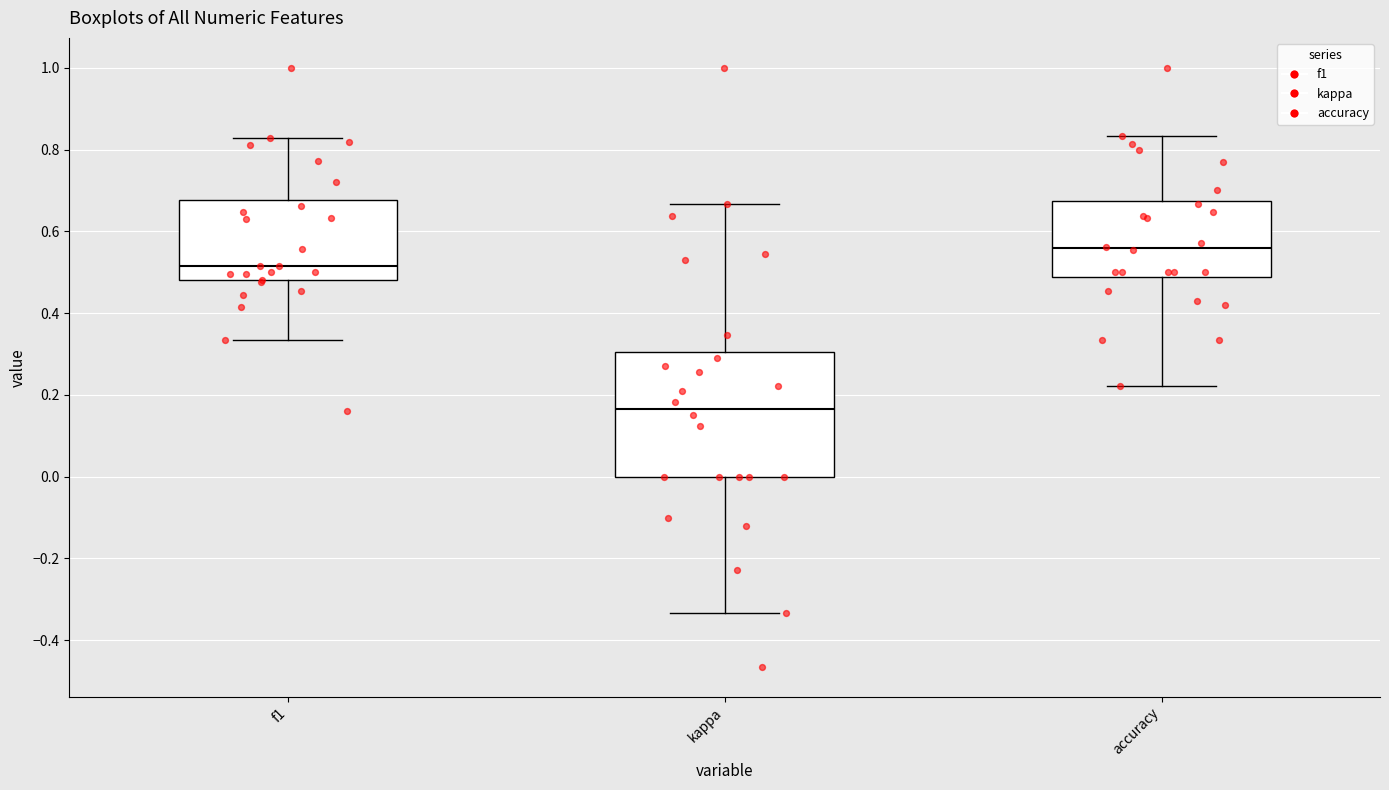

Which box is the tallest, from its lower edge to its upper edge?

kappa